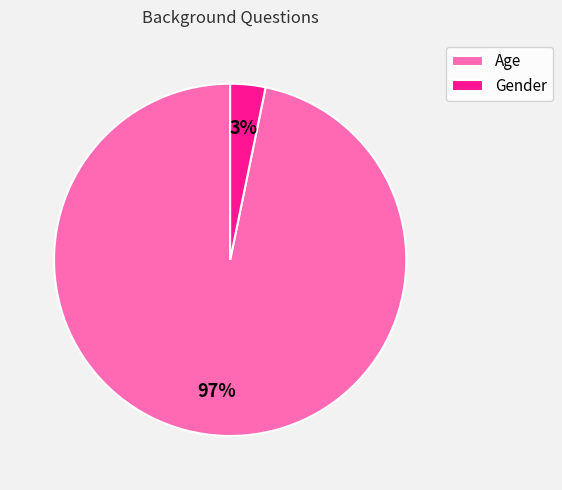

Between Age and Gender, which is larger?

Age